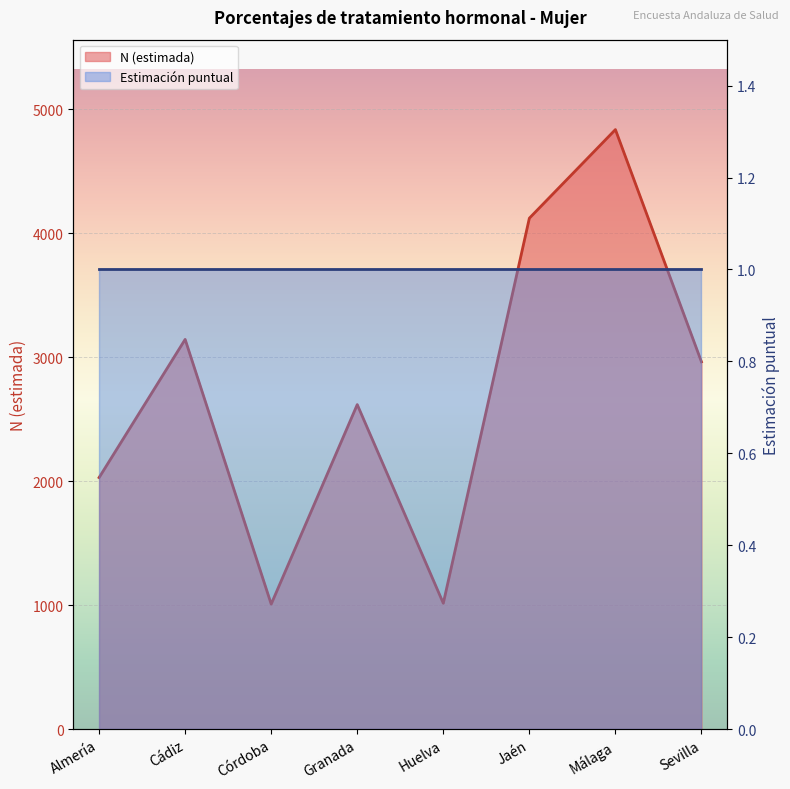

Reading left to right, list all the values displayed in this chart.

2029	3144	1008	2618	1015	4122	4837	2963